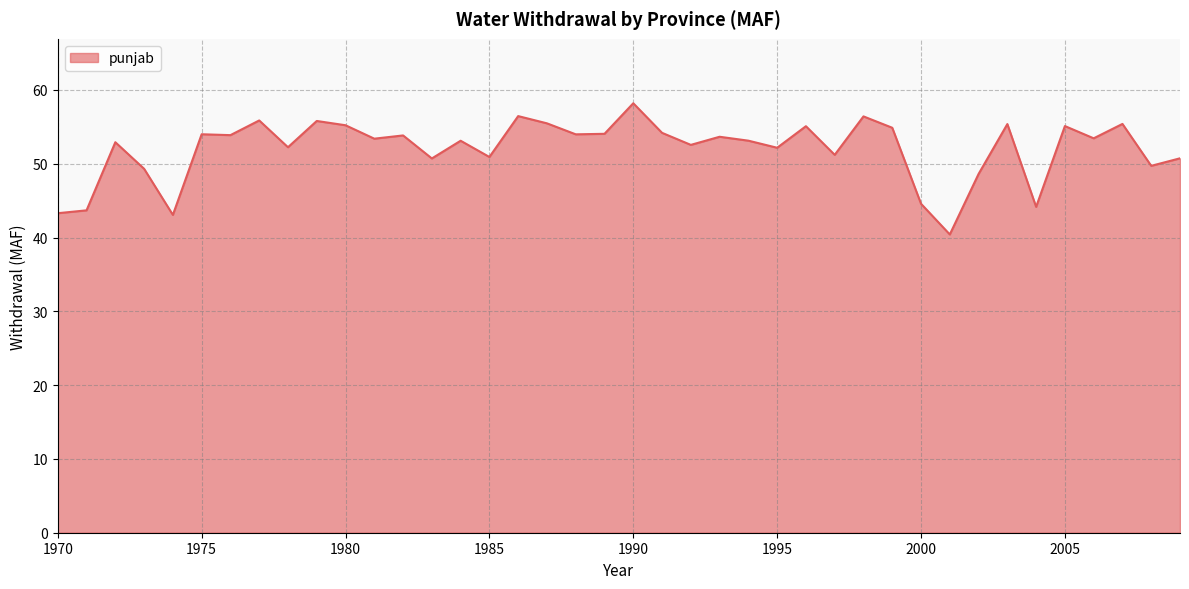

What is the greatest value displayed?

58.2